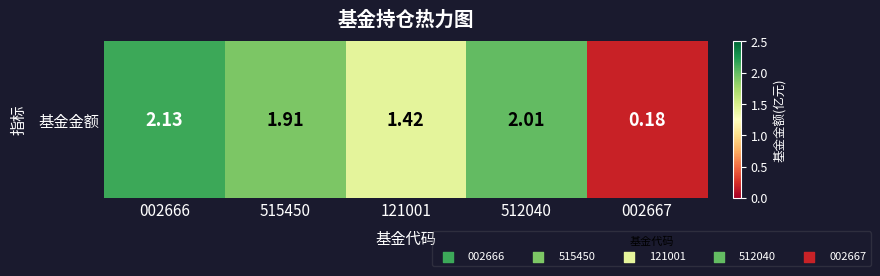

How many data points are above 1?

4